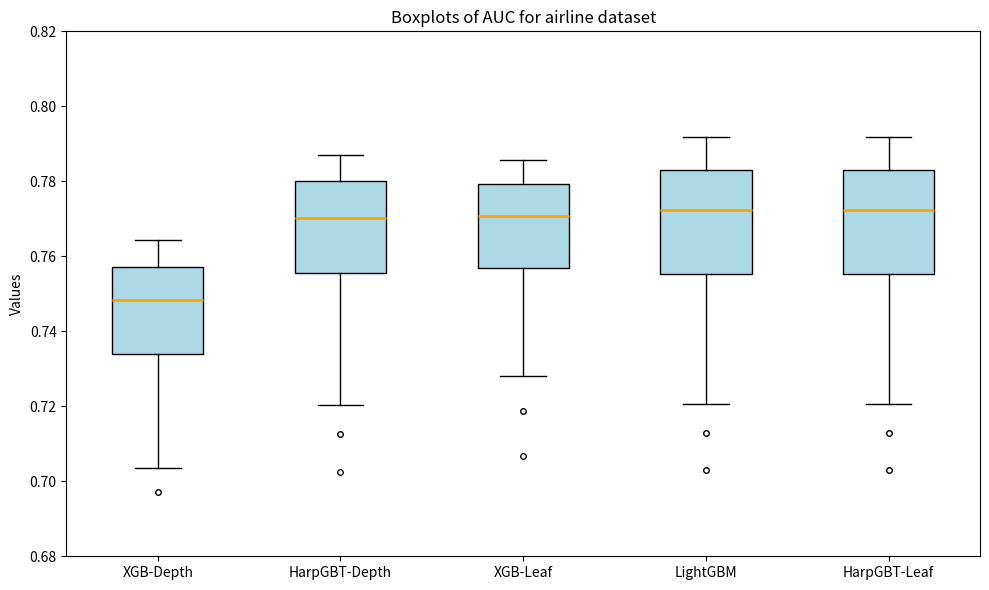

Which box's median line is the lowest?

XGB-Depth